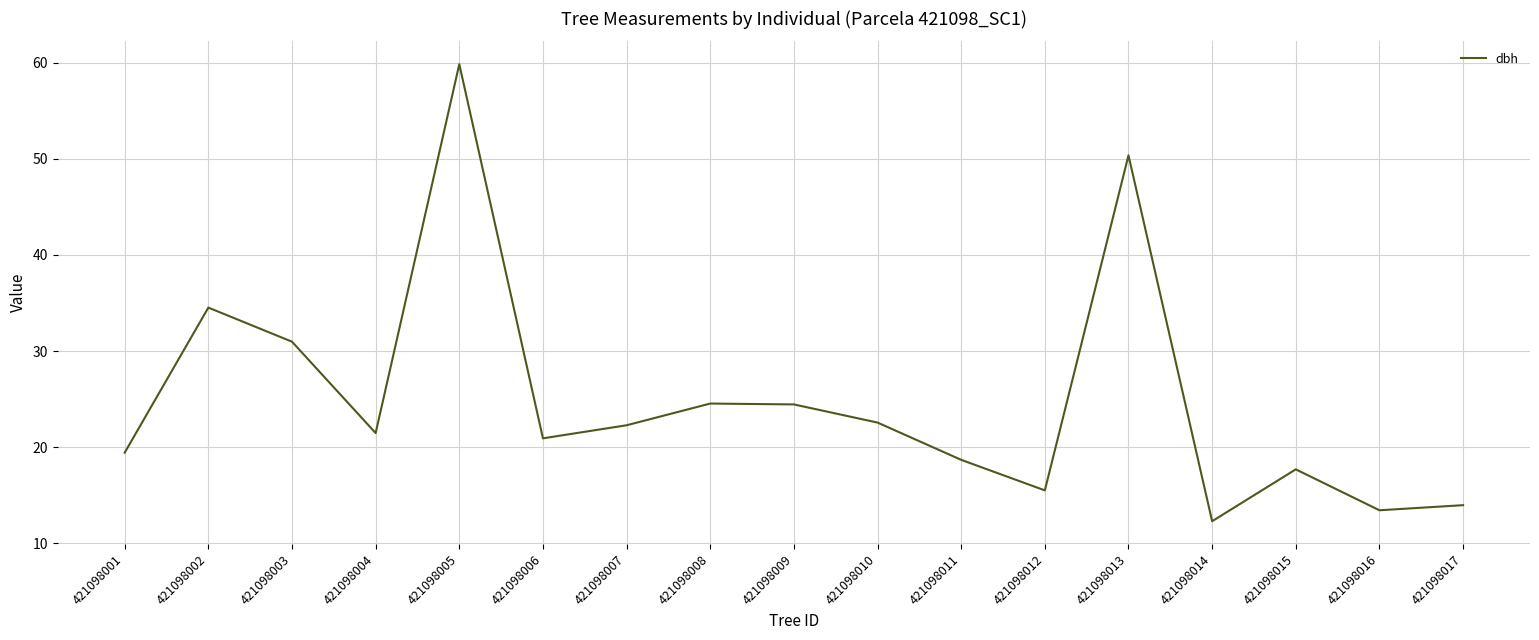

What is the smallest value displayed?

12.3